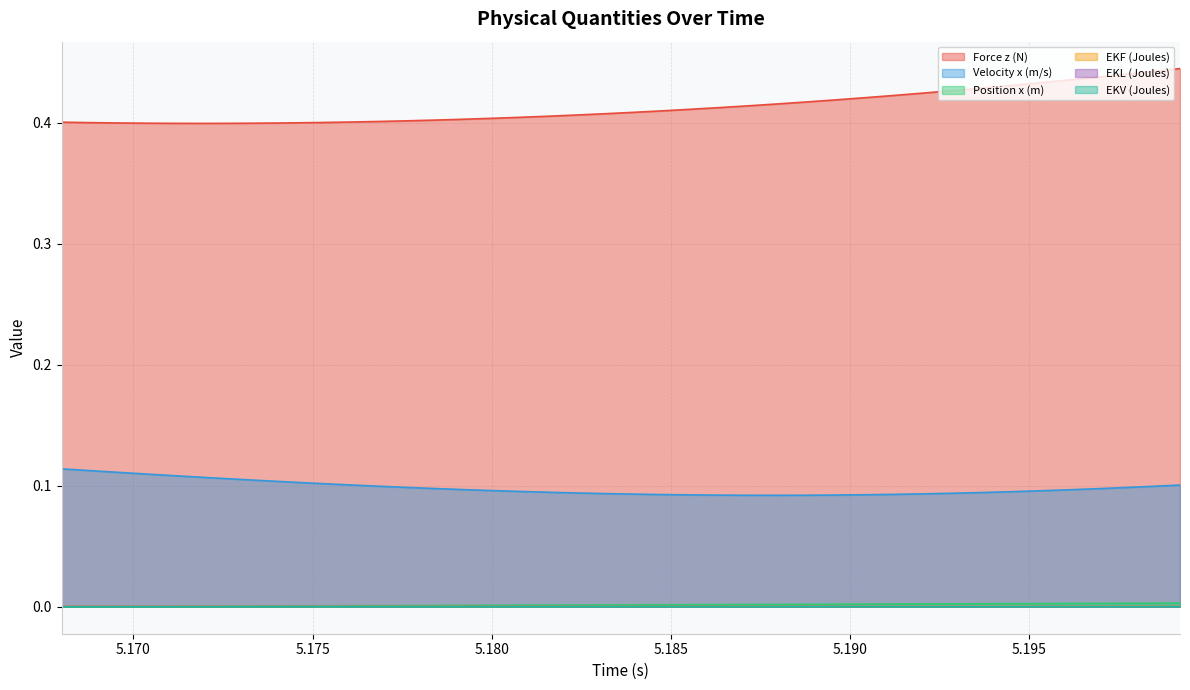

Which series ends up on top after the final intersection of Position x (m) and EKV (Joules)?

Position x (m)